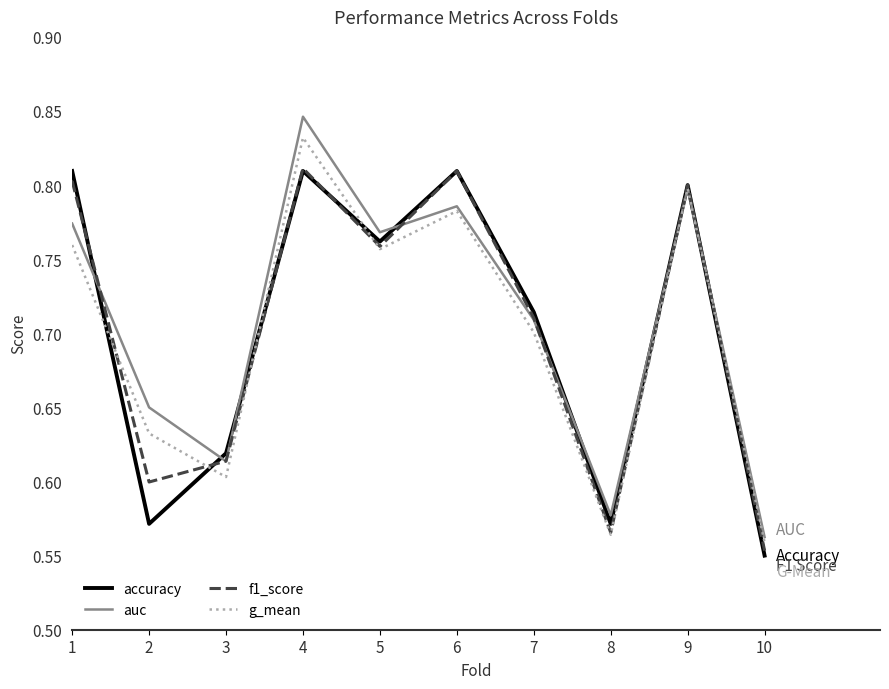

True or false: auc has a value of 0.3 at 2.

False